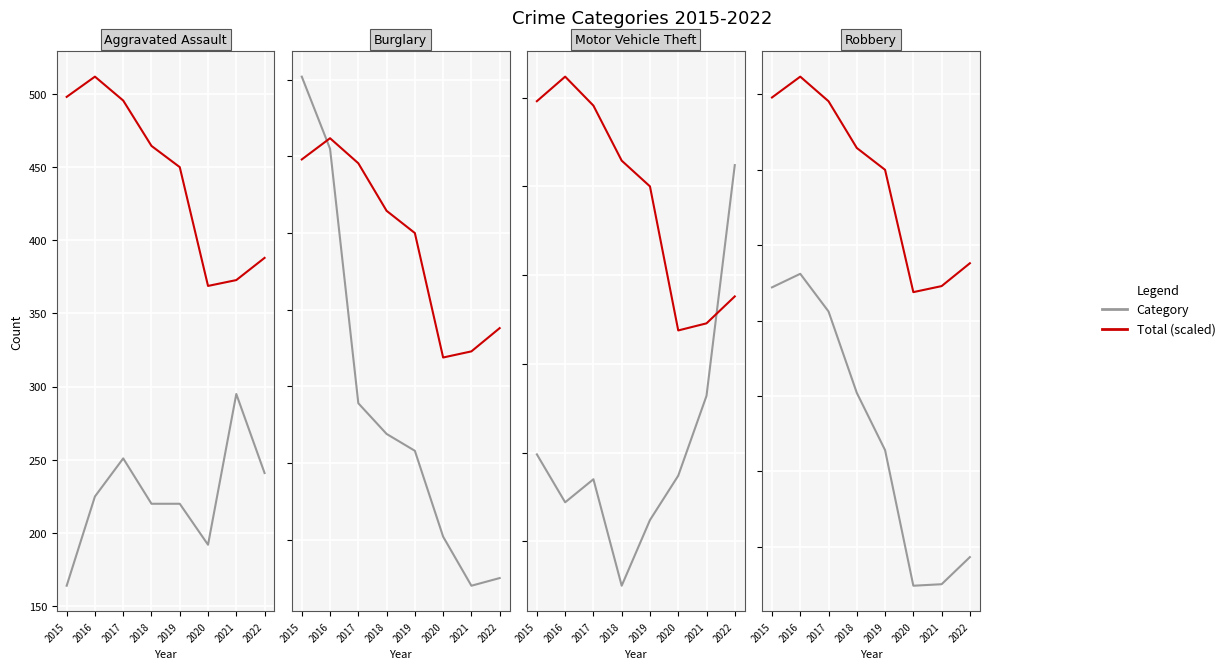

At how many categories does at least one series exceed 378?

6